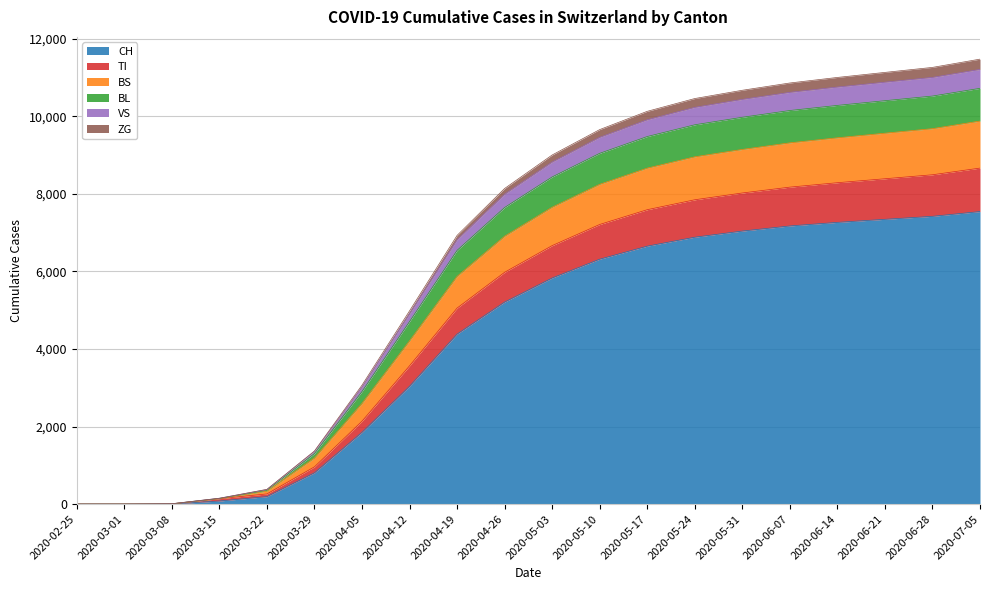

What is the maximum value for CH?

7544